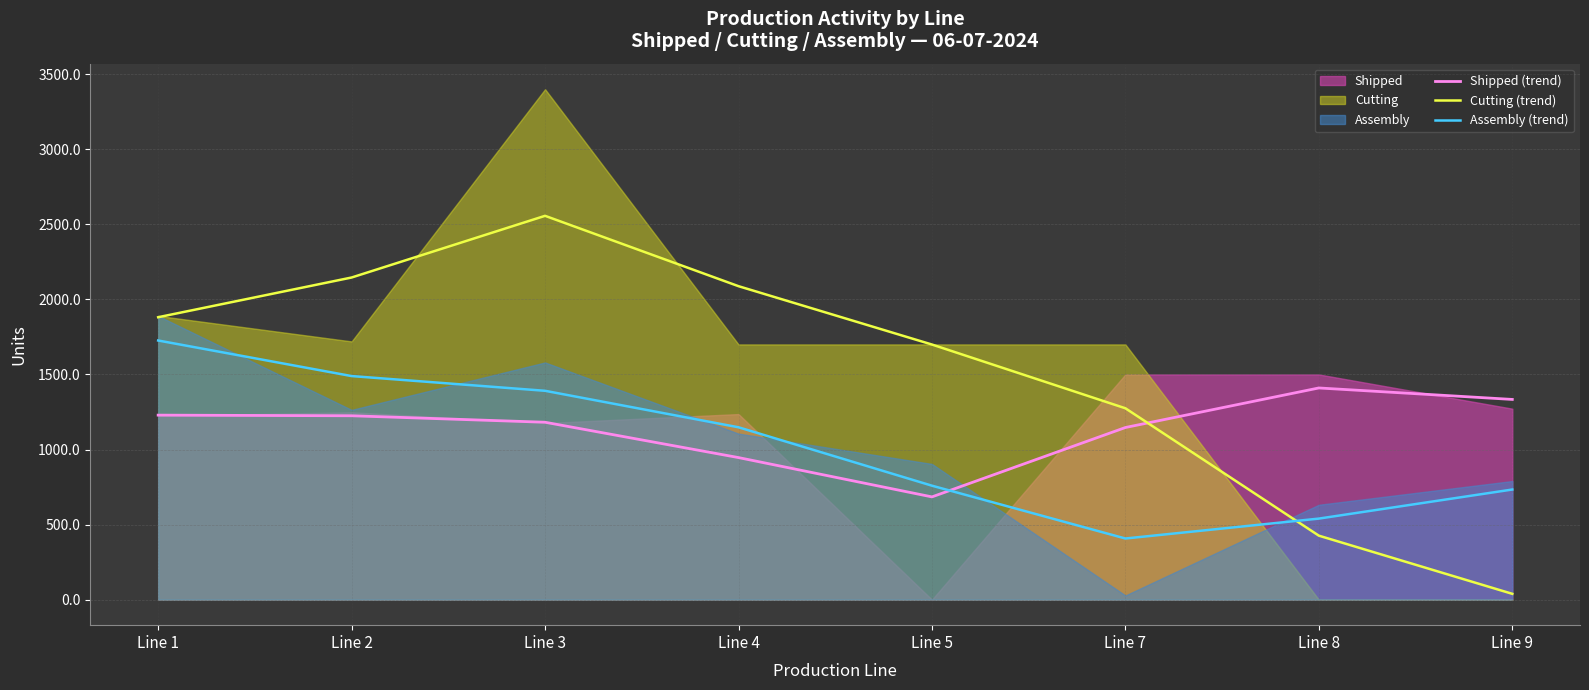

List the series in order of their overall mean, highest first.

Cutting (trend), Shipped (trend), Assembly (trend)